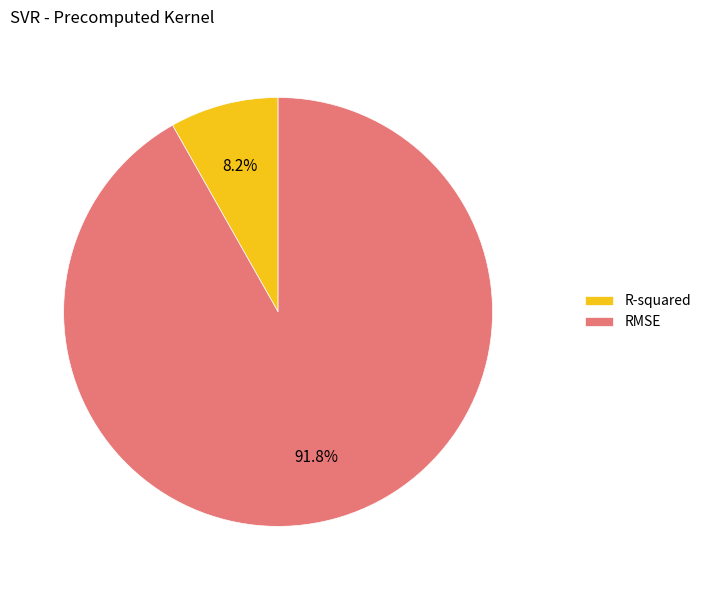

Does R-squared represent more than half of the total?

No